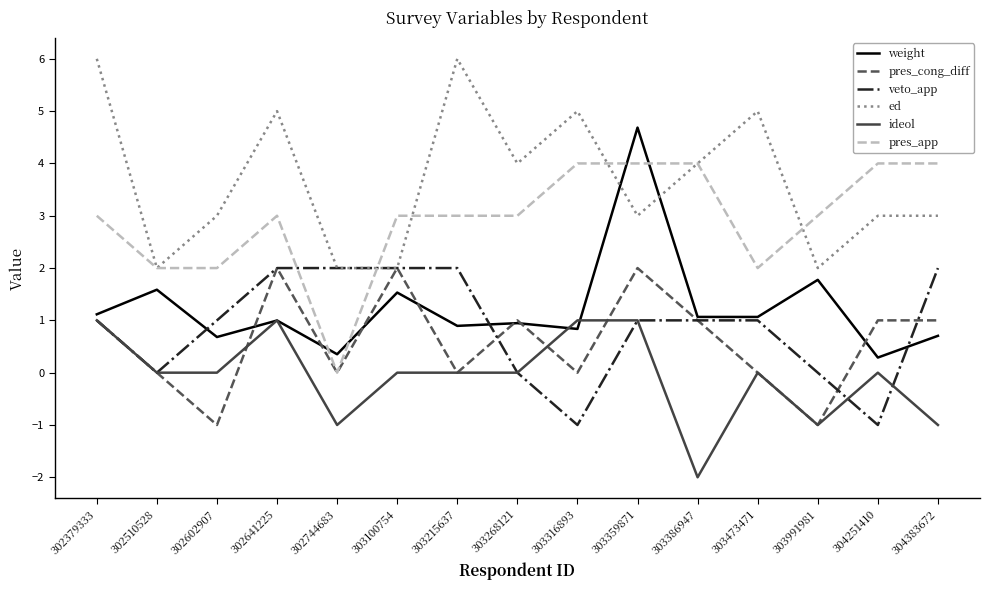

What is the difference between the highest and lowest values at 303215637?

6.0